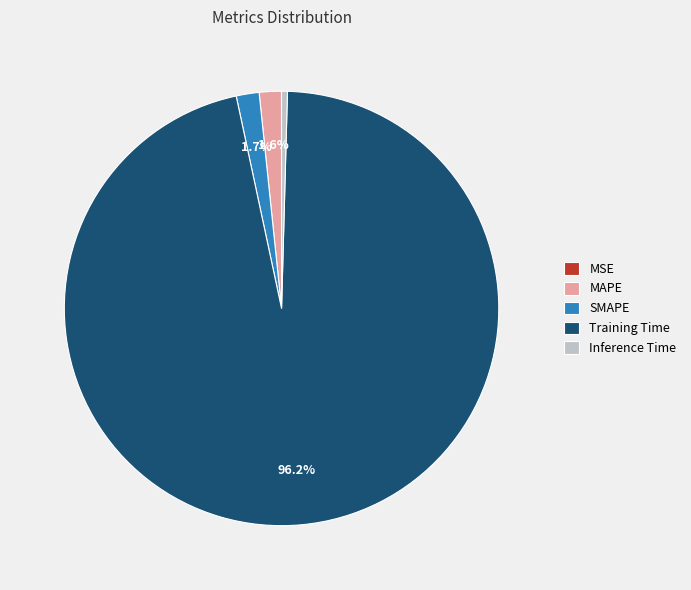

How much of the chart is everything except SMAPE?

98.3%